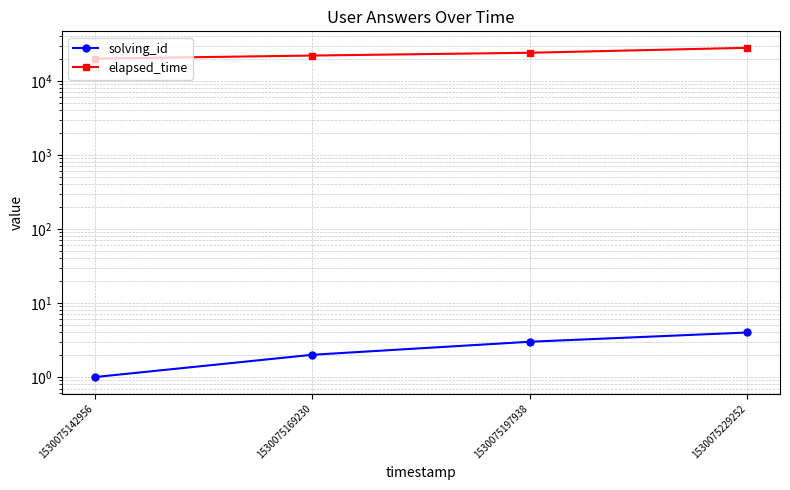

Reading right to left, list all the values displayed in this chart.

solving_id: 1530075229252=4	1530075197938=3	1530075169230=2	1530075142956=1
elapsed_time: 1530075229252=28000	1530075197938=24000	1530075169230=22000	1530075142956=20000